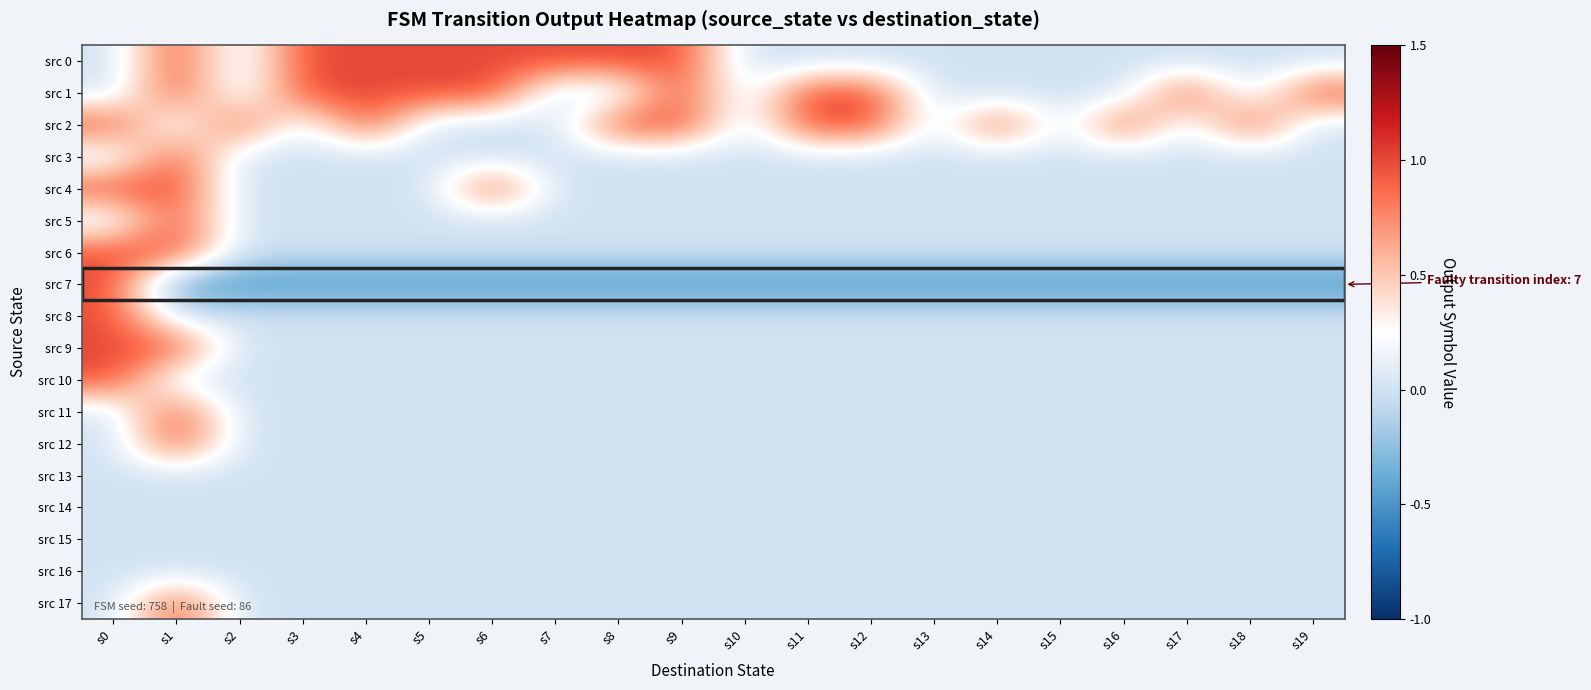

Which series has the widest spread of values?

src 7